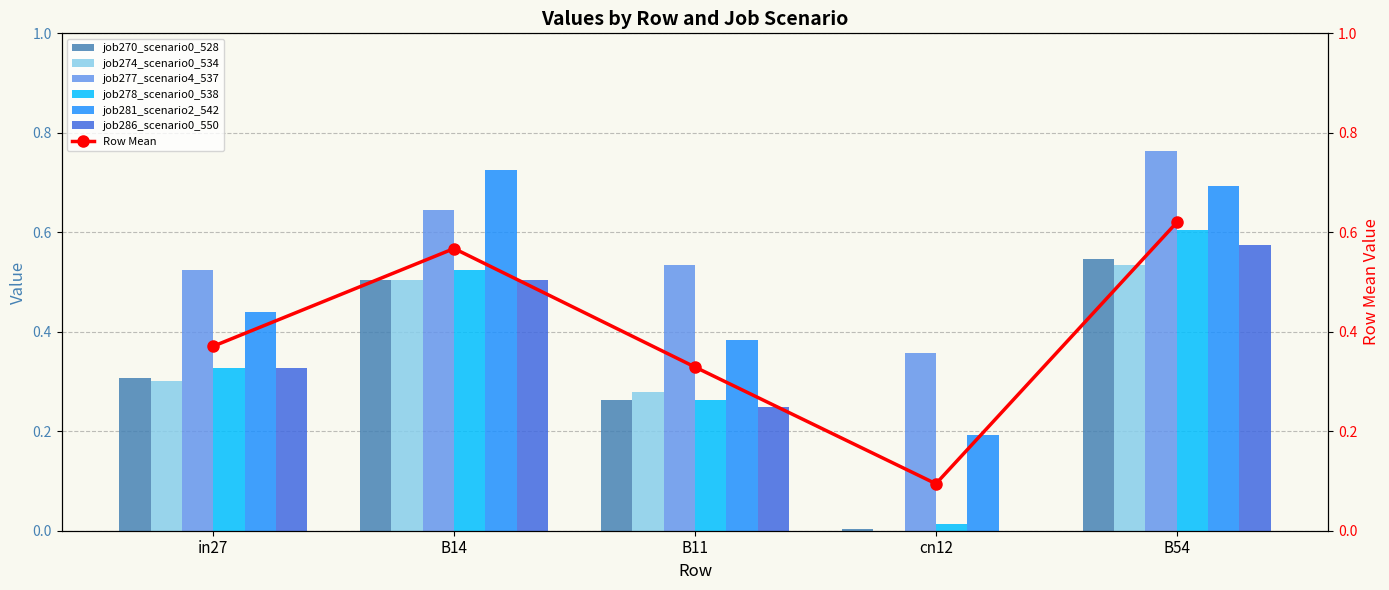

What is the approximate value of job286_scenario0_550 at in27?

0.3